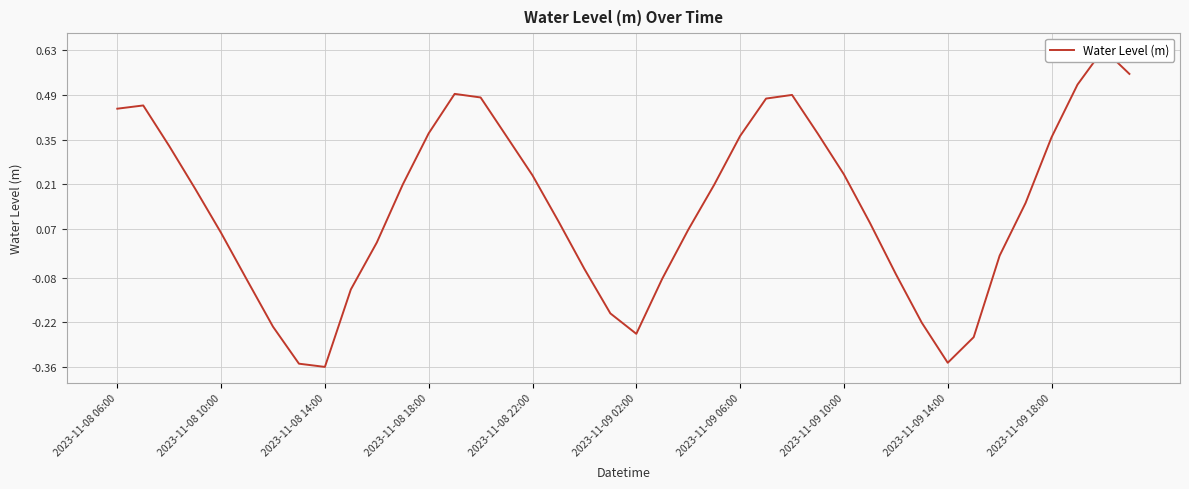

Is this an area chart (filled region under the line)?

No